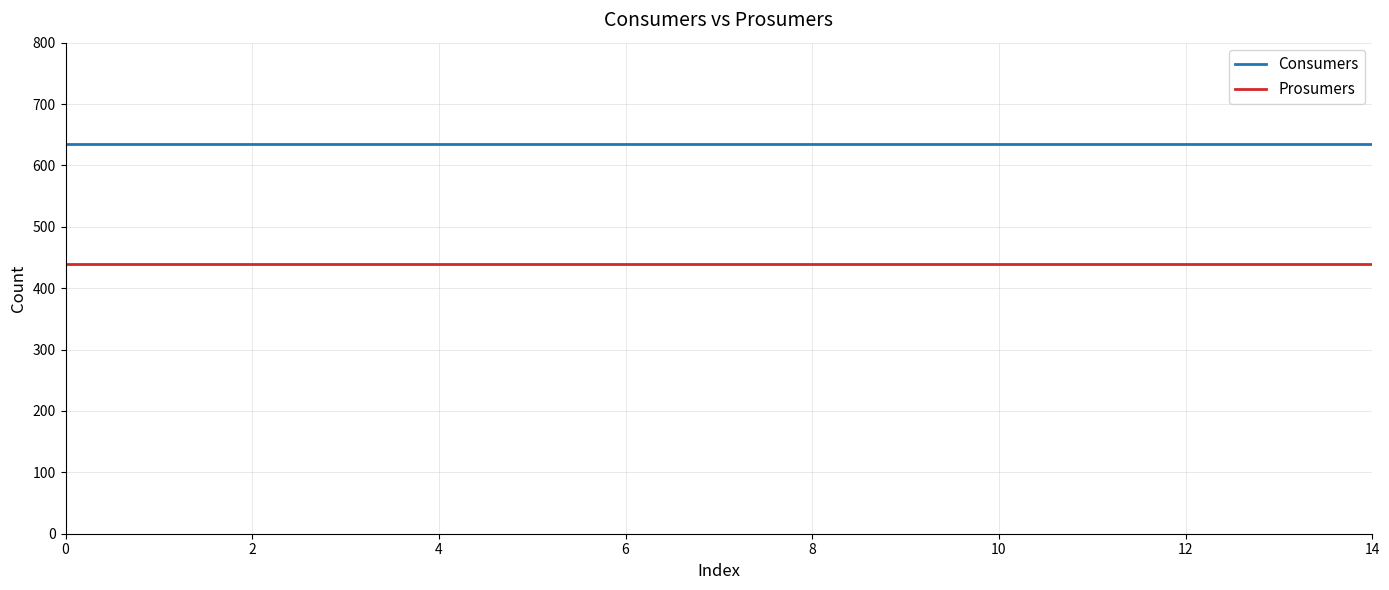

Which series has the largest total across all categories?

Consumers